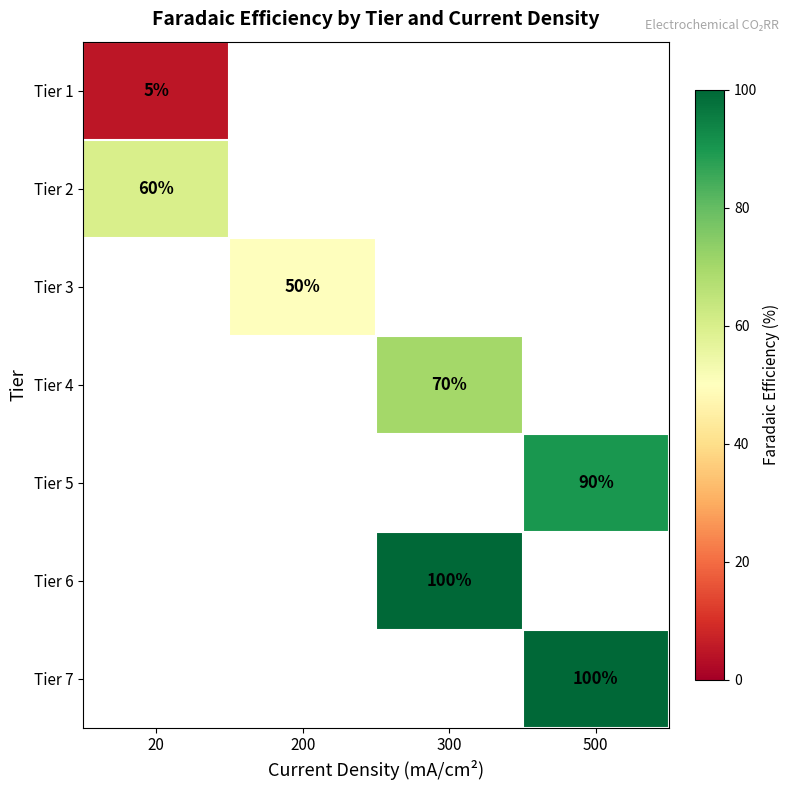

At how many categories does at least one series exceed 9?

4